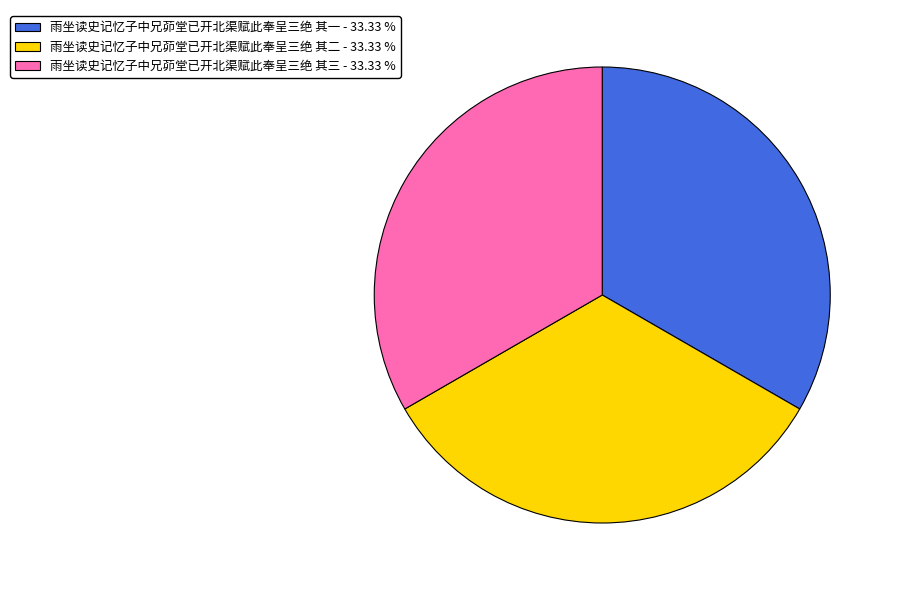

Combined, do 雨坐读史记忆子中兄茆堂已开北渠赋此奉呈三绝 其二 - 33.33 % and 雨坐读史记忆子中兄茆堂已开北渠赋此奉呈三绝 其三 - 33.33 % account for over 50%?

Yes